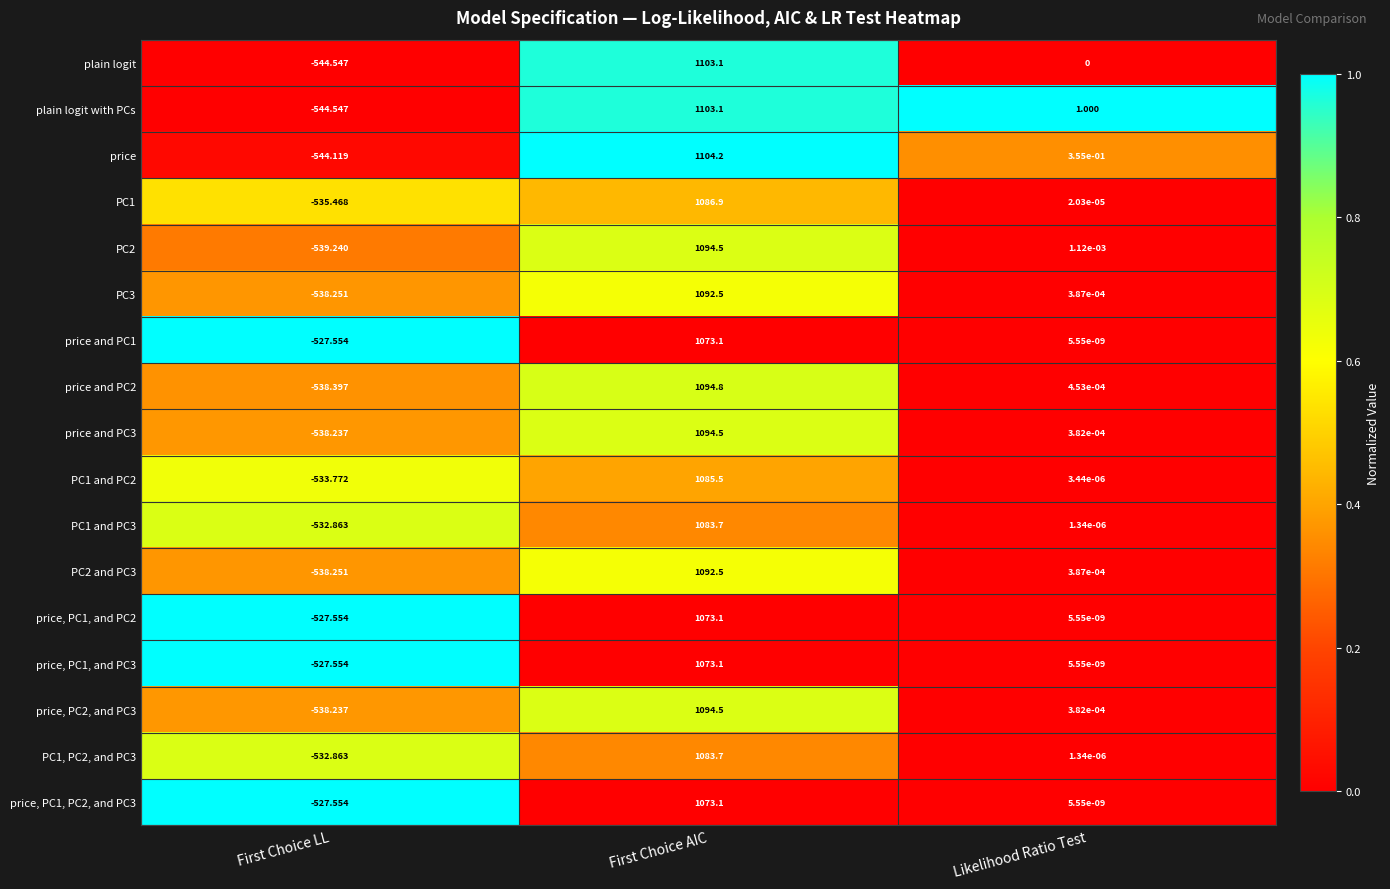

Rank the categories by price, PC1, PC2, and PC3 value from lowest to highest.

First Choice LL, Likelihood Ratio Test, First Choice AIC